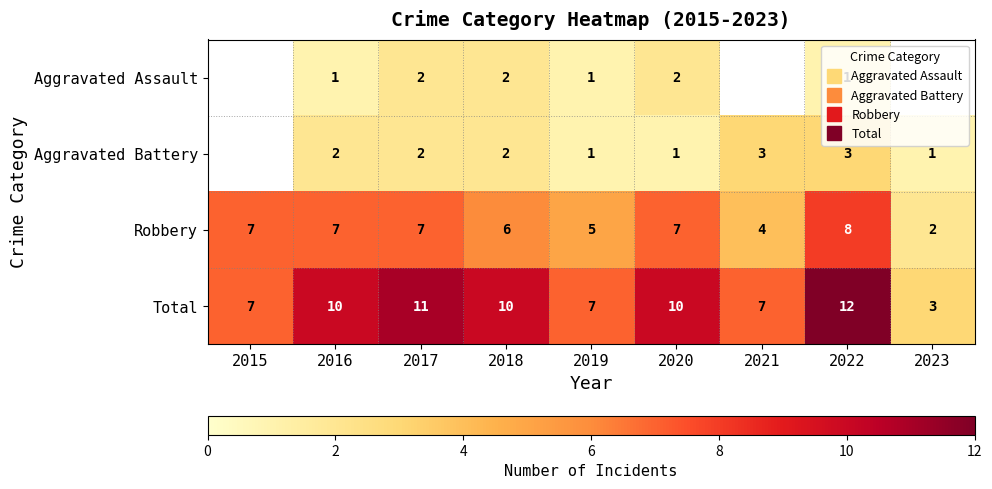

What is the total value across all series at 2016?

20.0